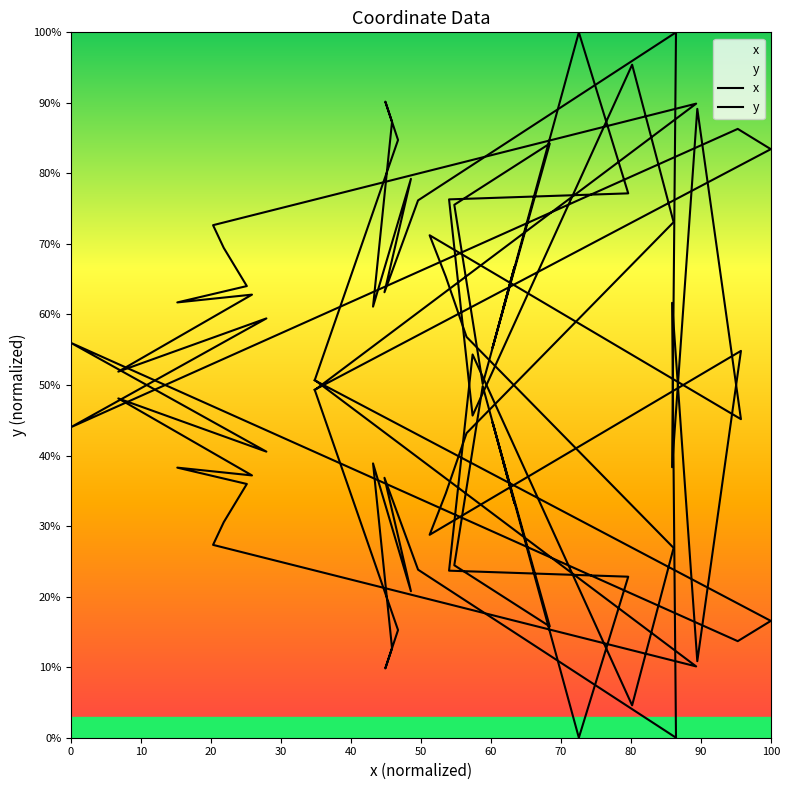

How many data points in x are less than 44?

20